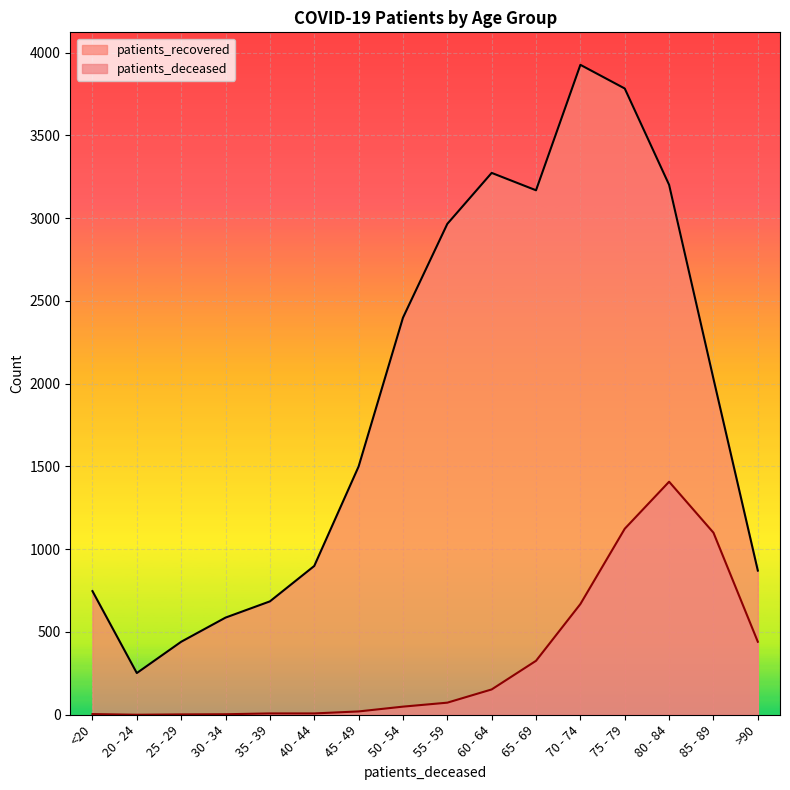

What is the maximum value for patients_recovered?

3927